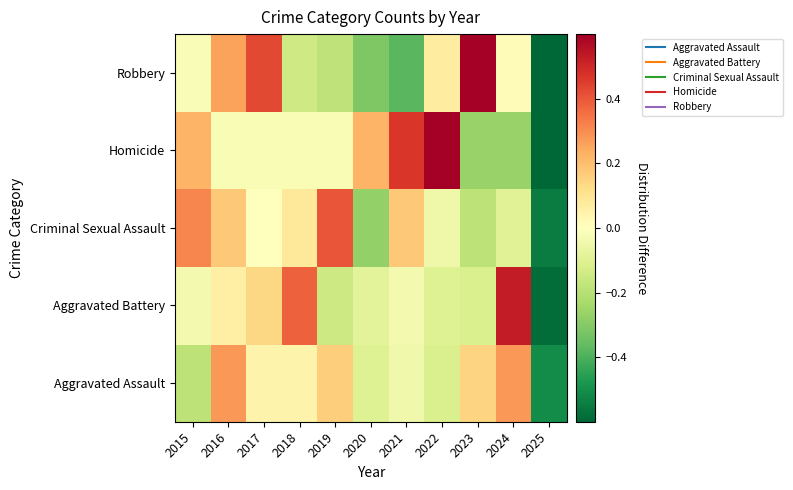

What is the total value across all series at 2015?

0.3